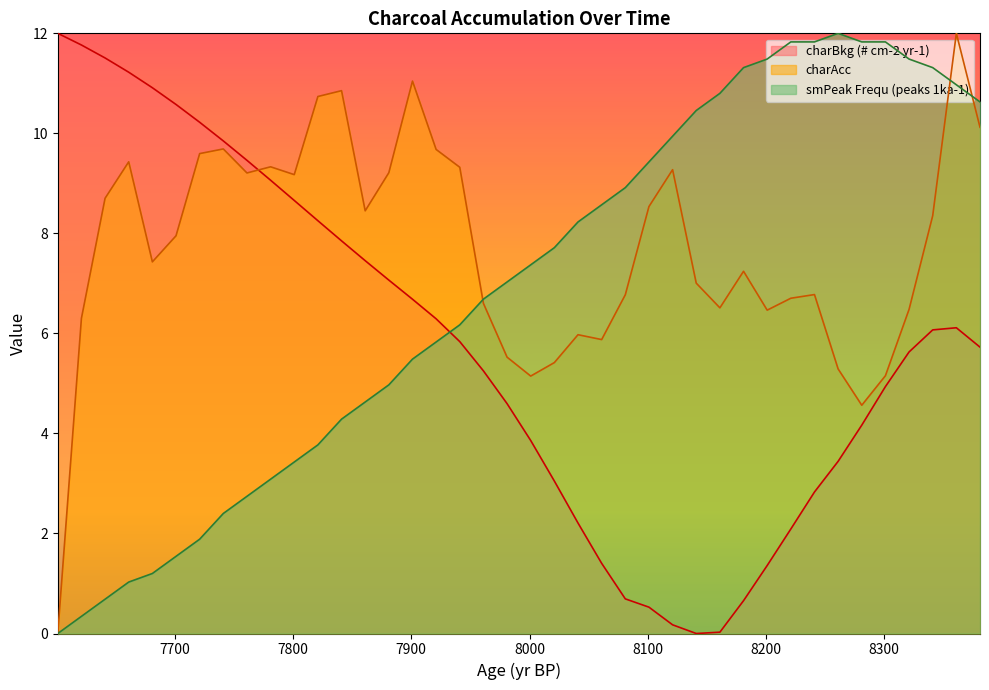

How many data points does each series have?

40